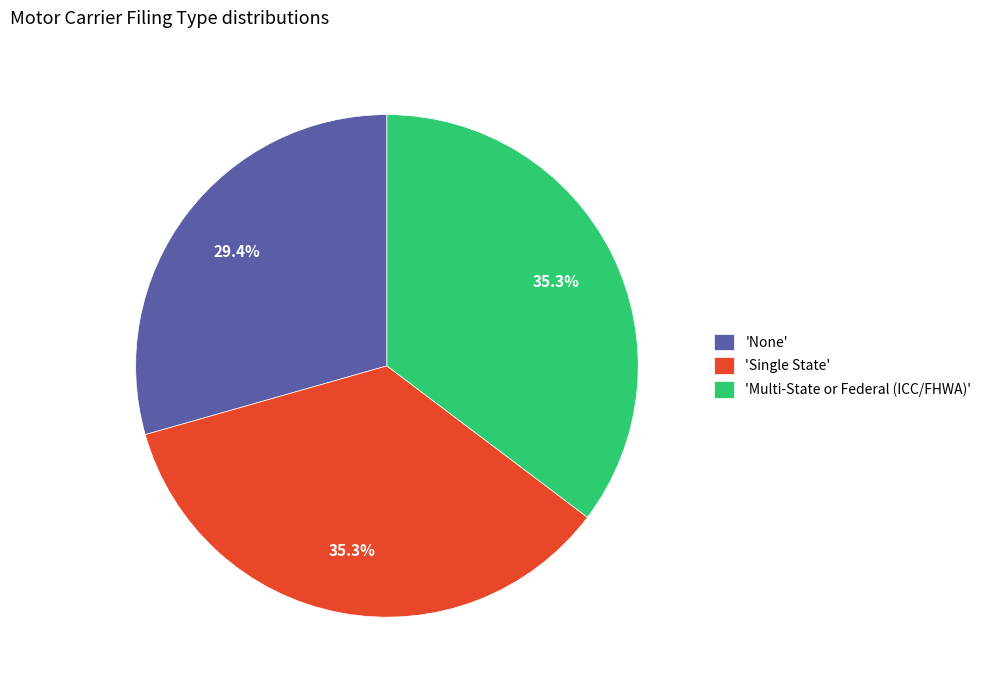

Is there a majority slice in this chart?

No